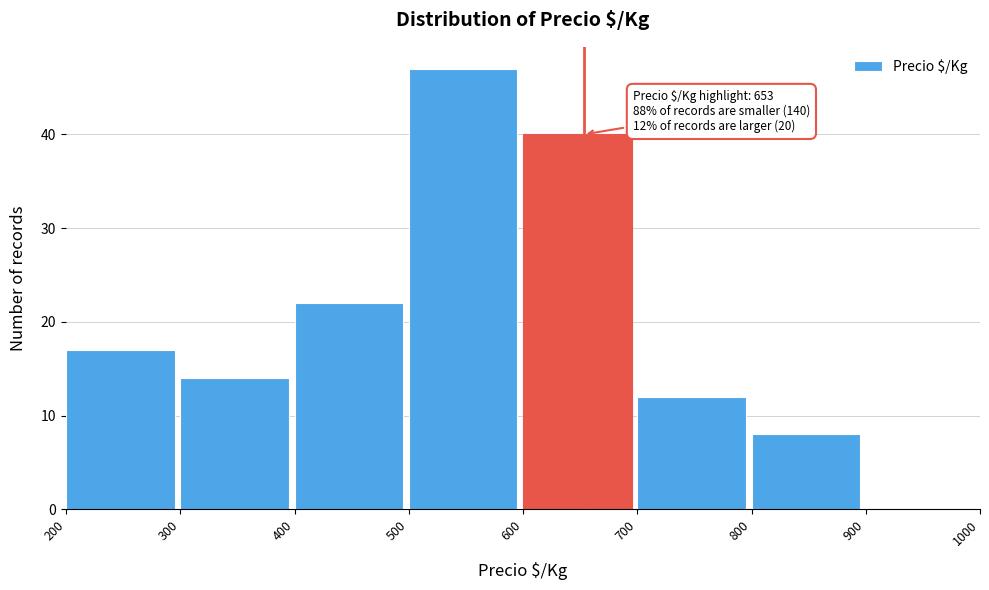

Over which range of the x-axis is the bar tallest?

500 to 600